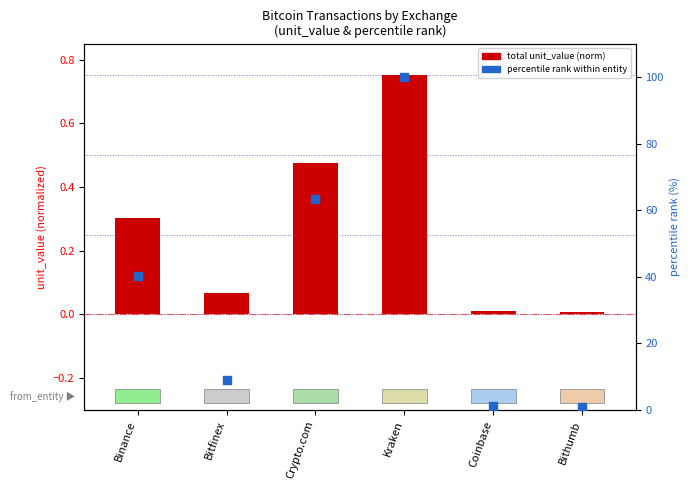

Which series reaches the maximum Y coordinate?

percentile rank within entity